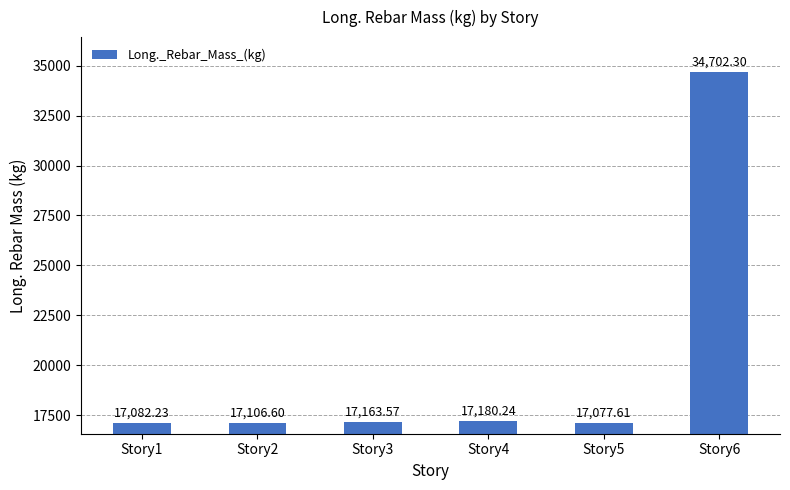

How many distinct data groups are displayed?

1